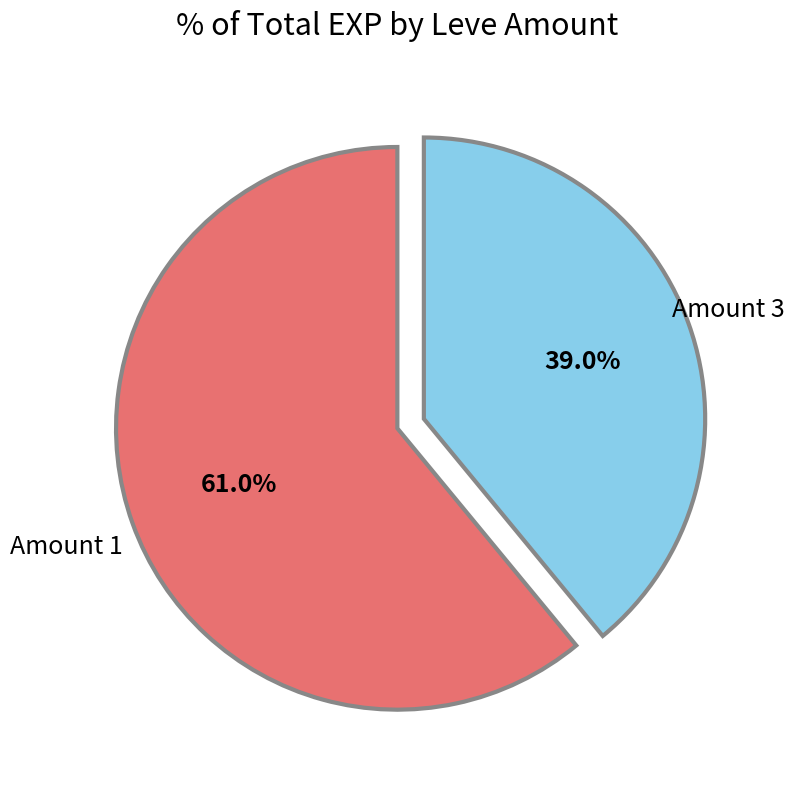

How many slices are in this pie chart?

2